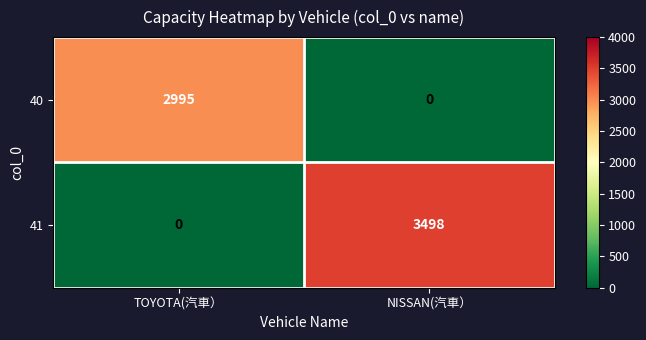

The 41 series shows 3498 at NISSAN(汽車）. True or false?

True